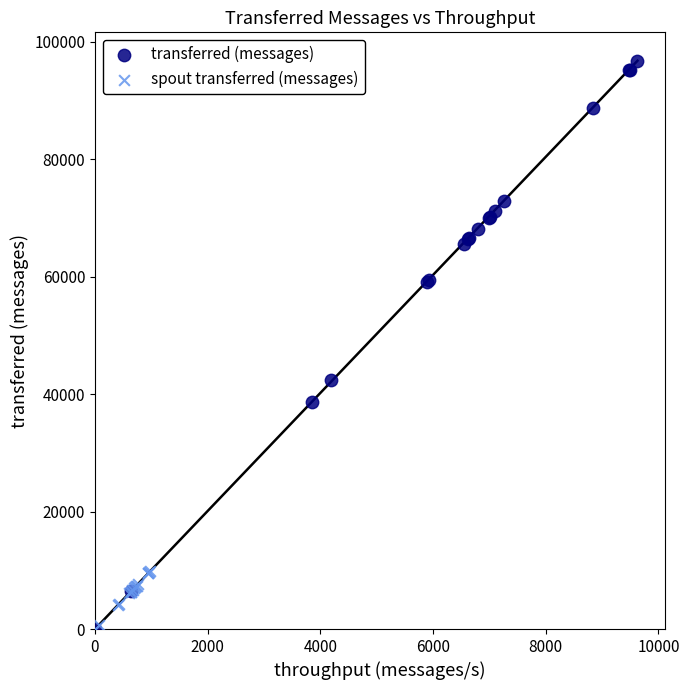

What are all the series names shown in the legend?

transferred (messages), spout transferred (messages)